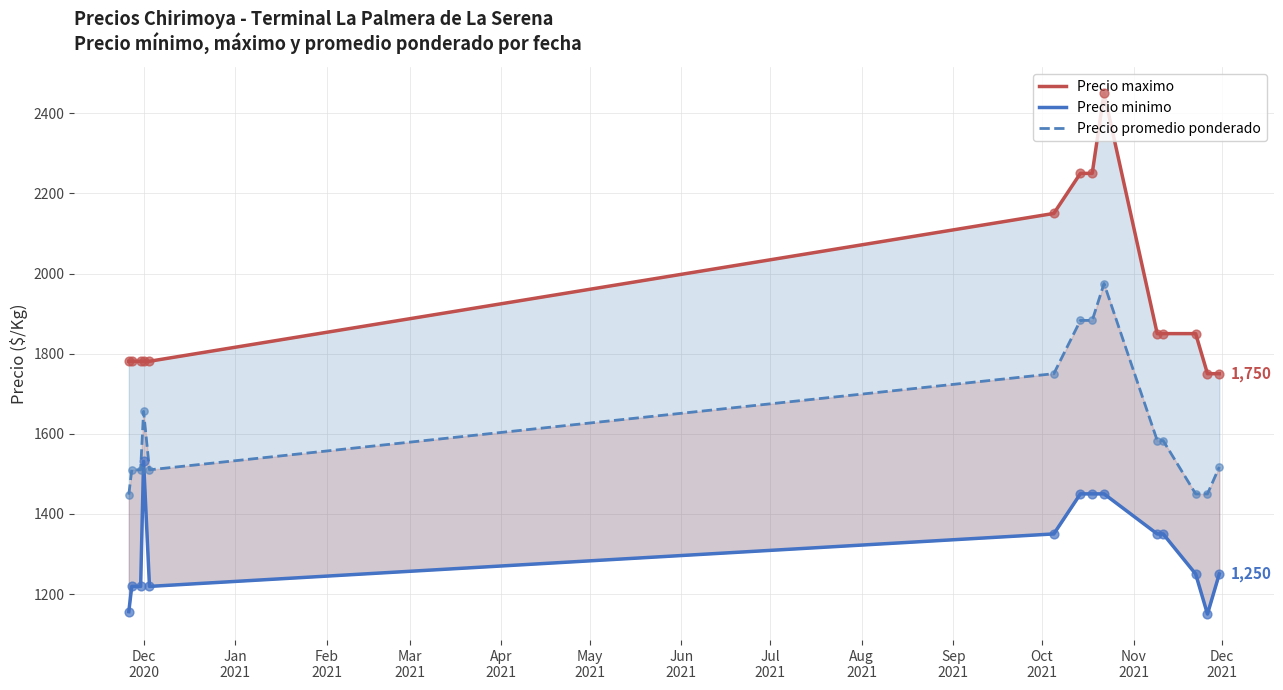

Is the value of Precio minimo at Dec
2021 greater than the value of Precio promedio ponderado at Dec
2020?

No